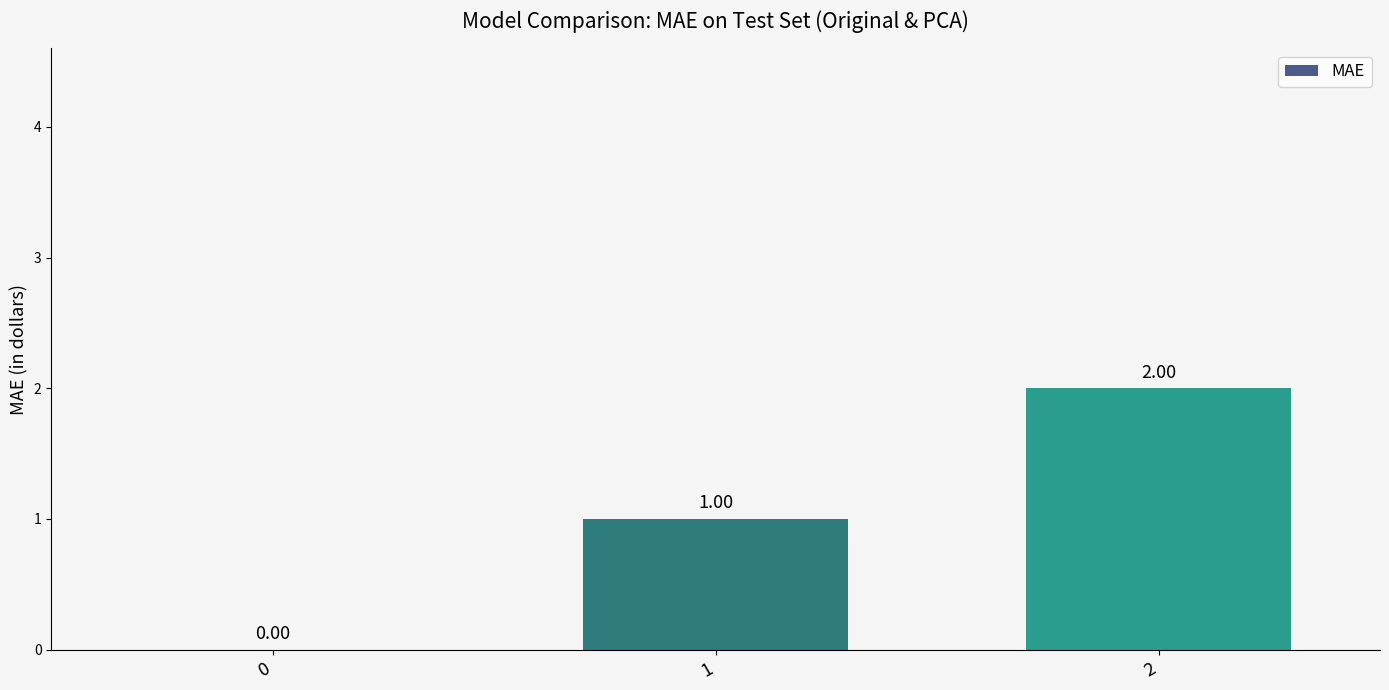

What is the greatest value displayed?

2